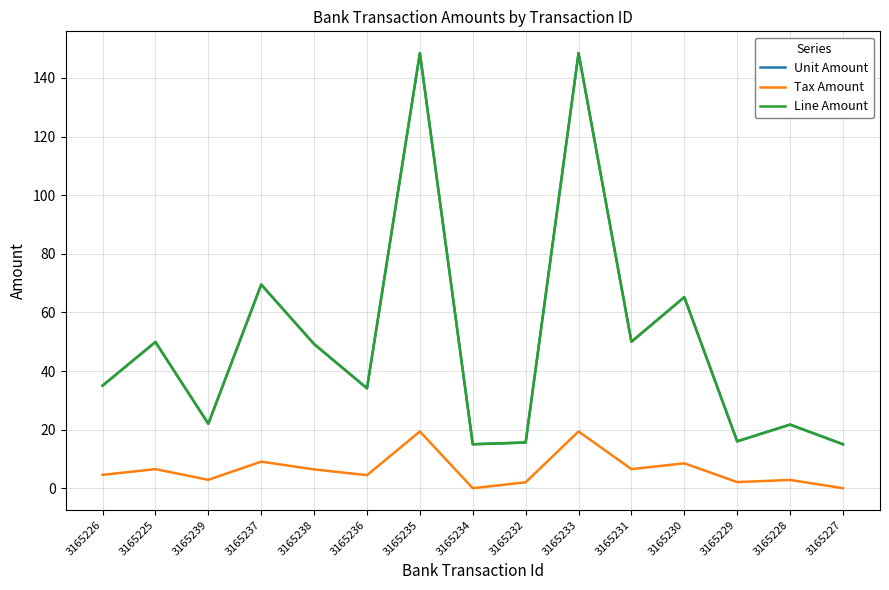

What is the difference between the highest and lowest values at 3165225?

43.4